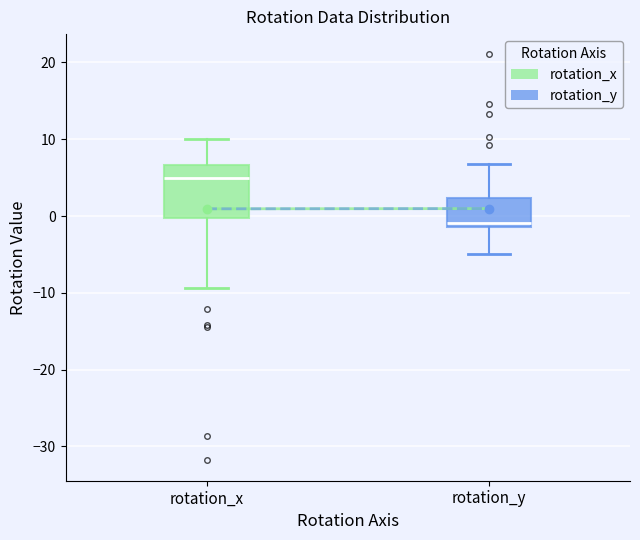

Which box is the tallest, from its lower edge to its upper edge?

rotation_x